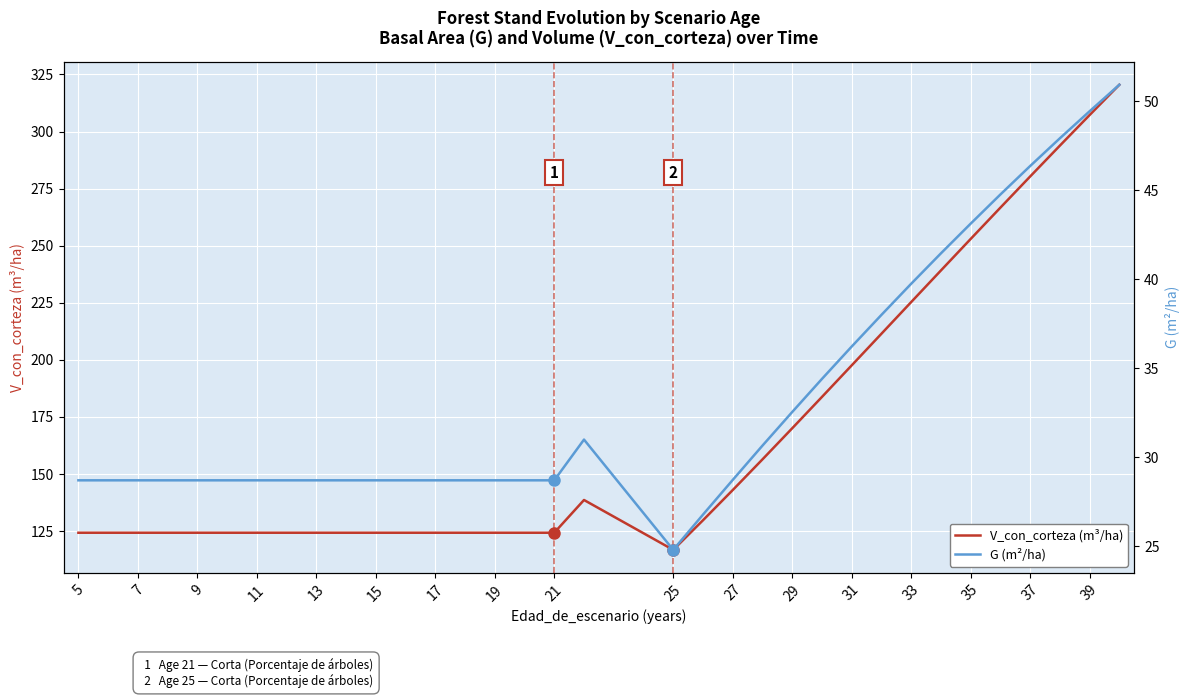

What is the minimum value for V_con_corteza (m³/ha)?

116.8